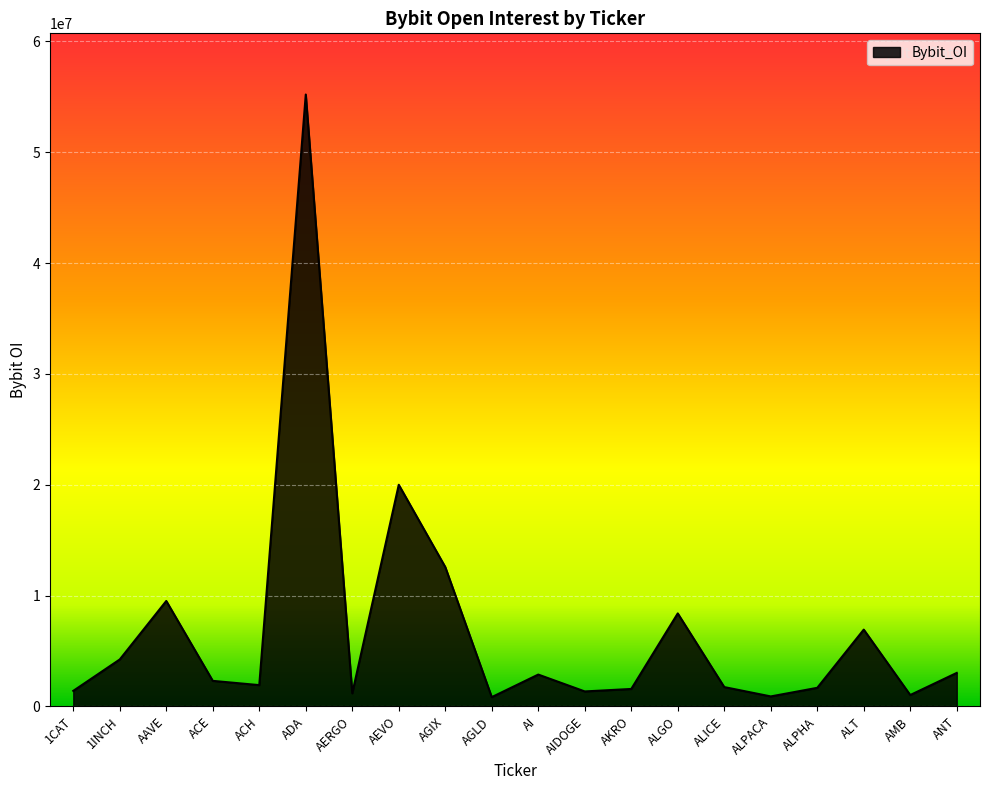

Which label corresponds to the largest value in the chart?

ADA